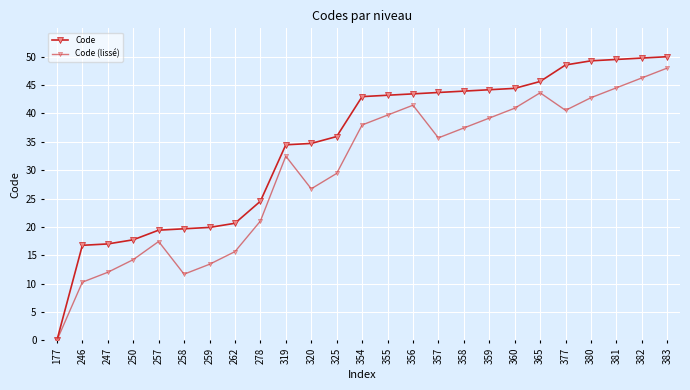

How many distinct data groups are displayed?

2